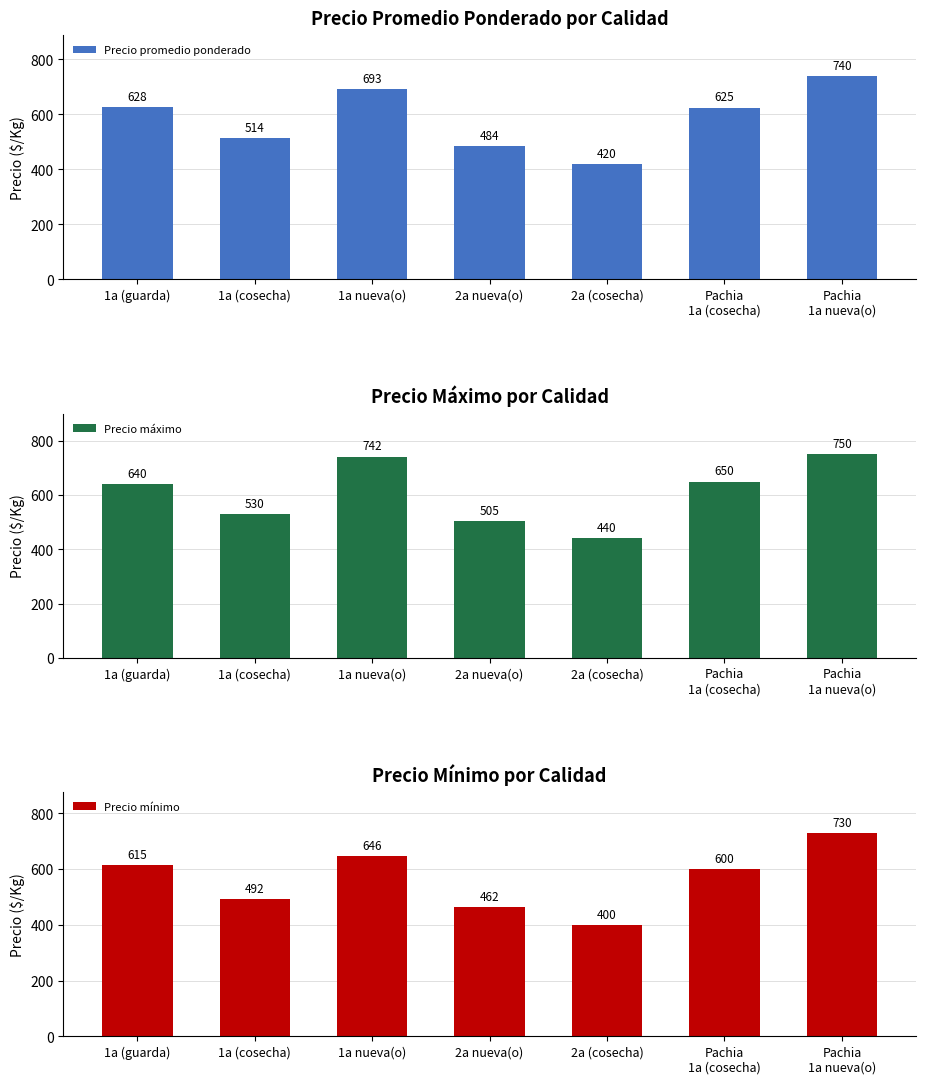

The value of Precio mínimo at 2a (cosecha) is 652.9. True or false?

False